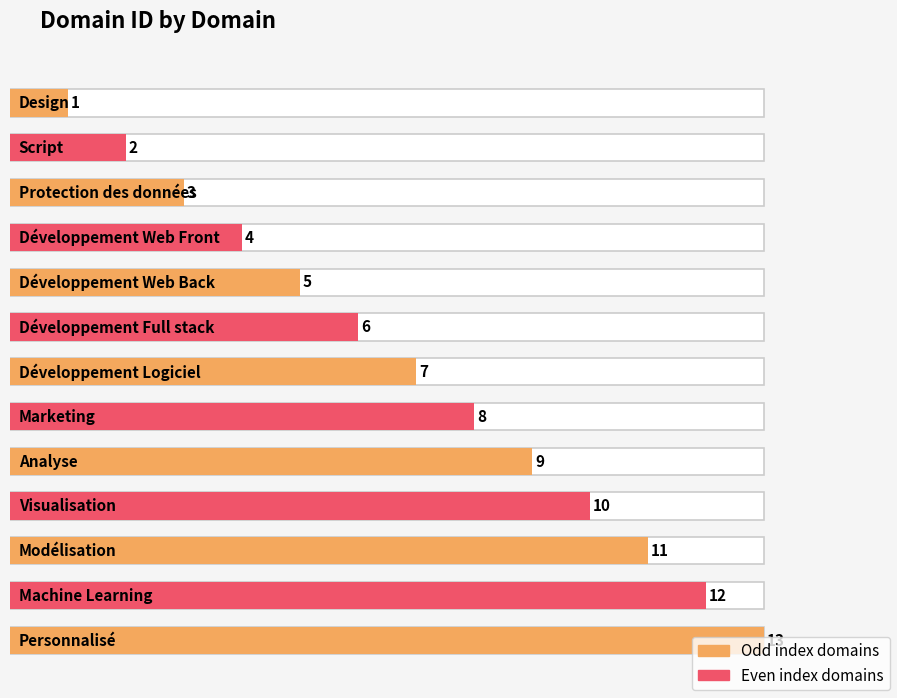

Rank the categories by value from highest to lowest.

Personnalisé, Machine Learning, Modélisation, Visualisation, Analyse, Marketing, Développement Logiciel, Développement Full stack, Développement Web Back, Développement Web Front, Protection des données, Script, Design